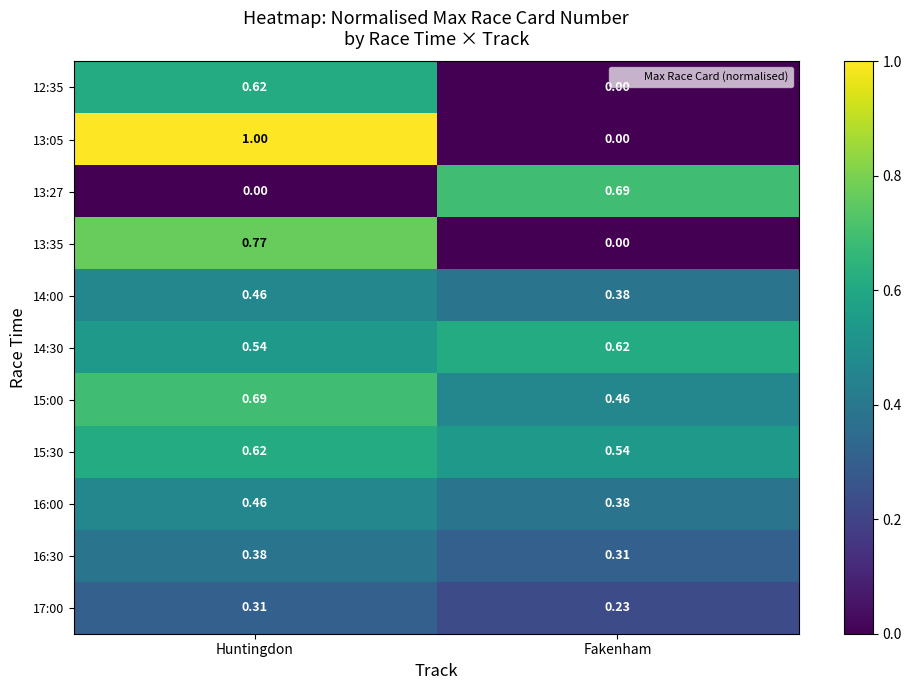

Is the value of 16:30 at Huntingdon greater than the value of 14:00 at Huntingdon?

No